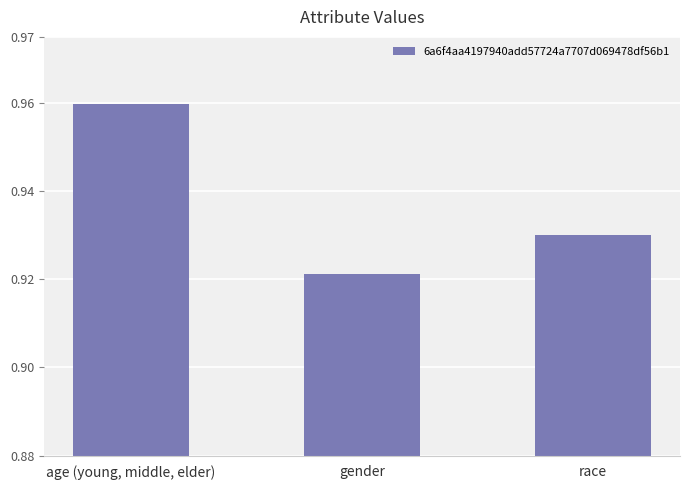

What is the label of the 1st bar from the right?

race